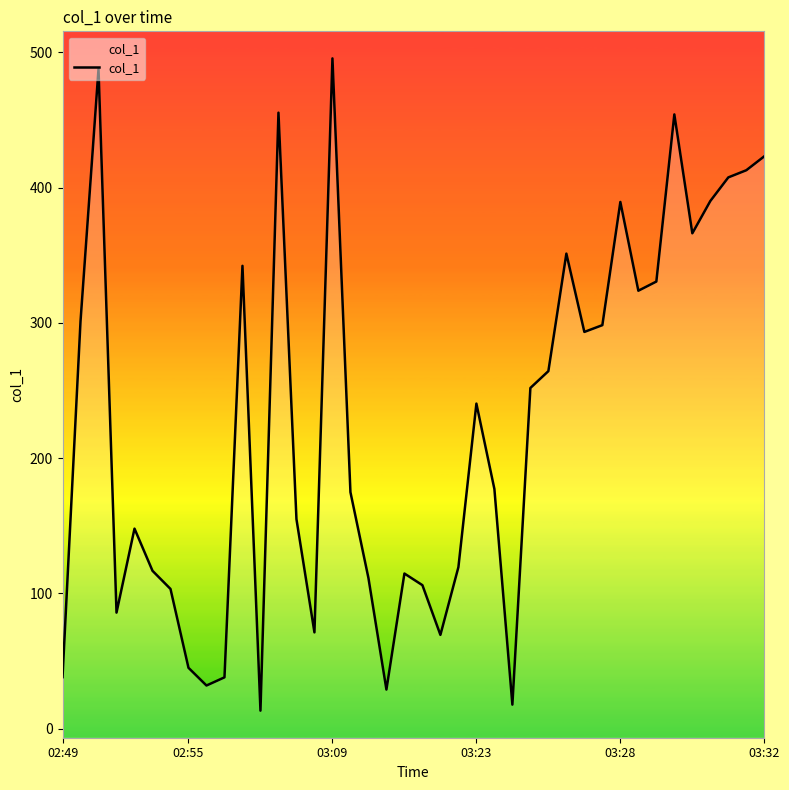

True or false: there are more than 0 points higher than both neighbors.

True